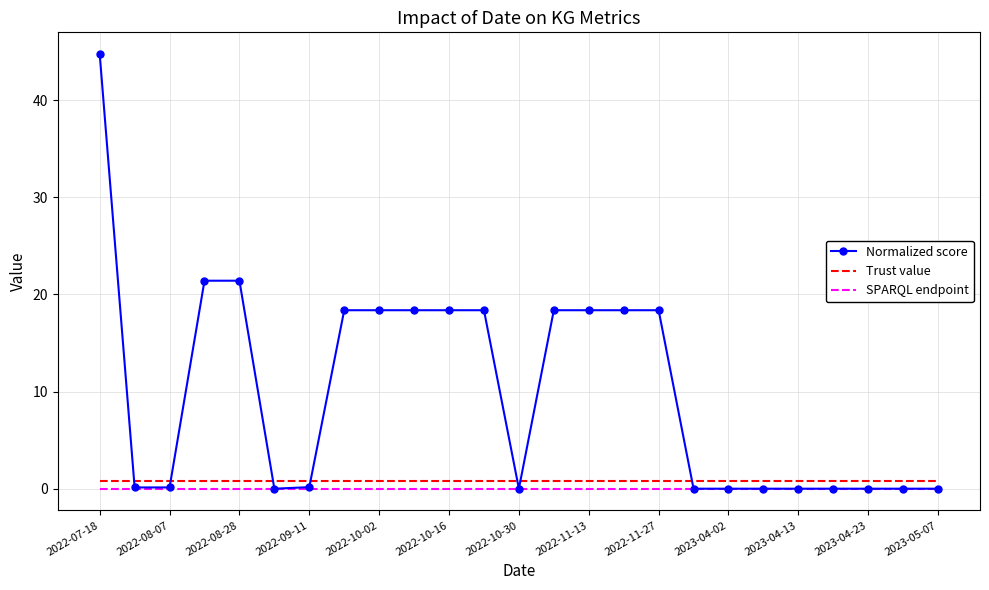

After their last crossing, which series has the higher values: Trust value or Normalized score?

Trust value